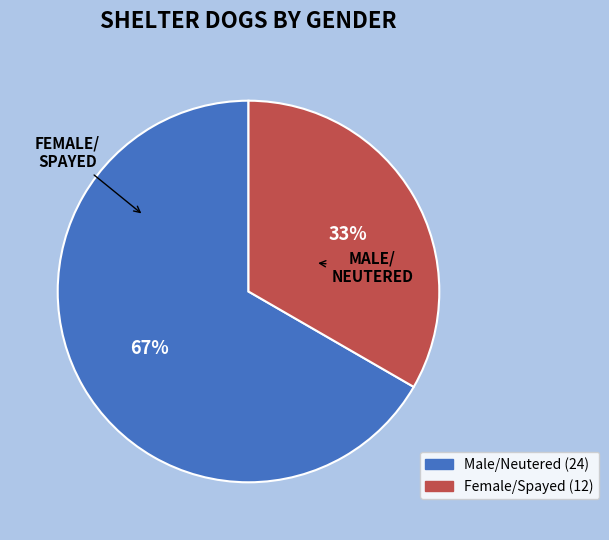

Rank the categories by value from highest to lowest.

Male/Neutered, Female/Spayed